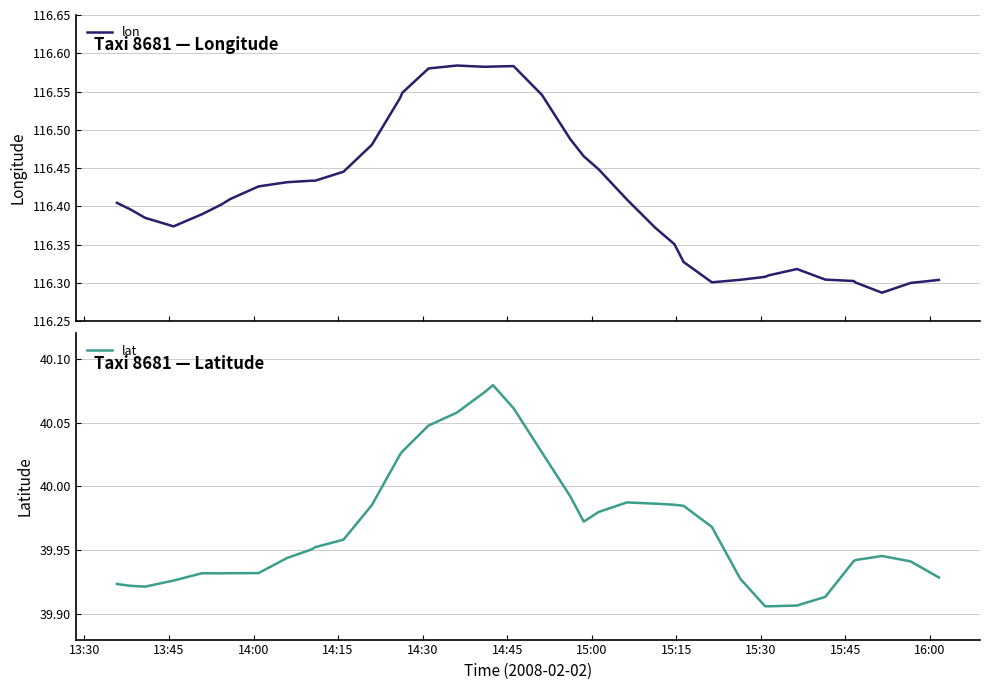

Reading right to left, what are all the values shown in this chart?

lon: 116.3	116.3	116.3	116.3	116.3	116.3	116.3	116.3	116.3	116.3	116.3	116.3	116.3	116.4	116.4	116.4	116.4	116.5	116.5	116.5	116.6	116.6	116.6	116.6	116.6	116.5	116.5	116.5	116.4	116.4	116.4	116.4	116.4	116.4	116.4	116.4	116.4	116.4	116.4	116.4
lat: 39.9	39.9	39.9	39.9	39.9	39.9	39.9	39.9	39.9	39.9	39.9	40.0	40.0	40.0	40.0	40.0	40.0	40.0	40.0	40.0	40.1	40.1	40.1	40.1	40.0	40.0	40.0	40.0	40.0	40.0	40.0	39.9	39.9	39.9	39.9	39.9	39.9	39.9	39.9	39.9